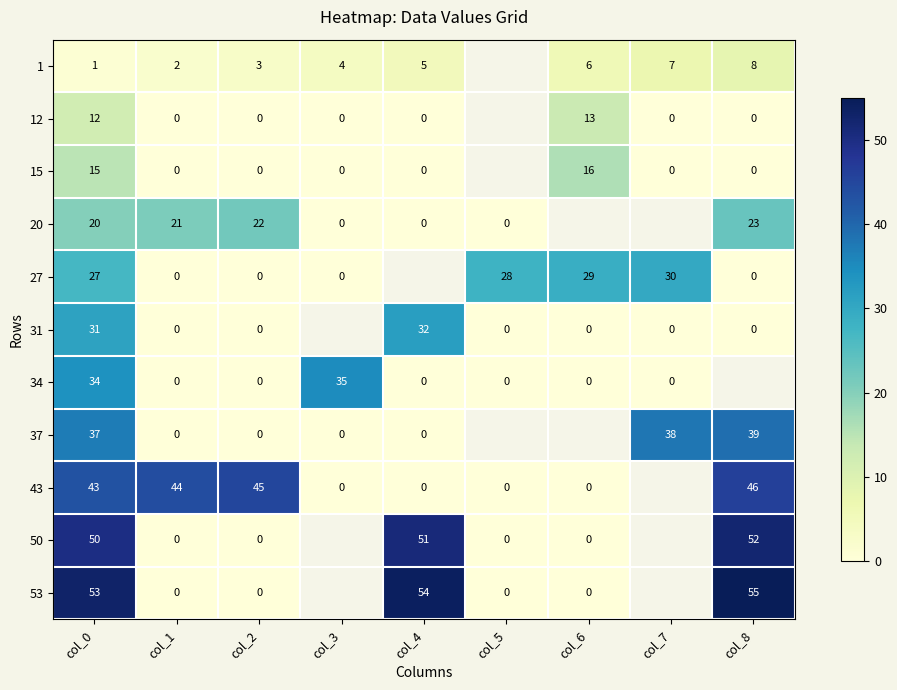

At col_0, list the series in order from smallest to largest.

1, 12, 15, 20, 27, 31, 34, 37, 43, 50, 53